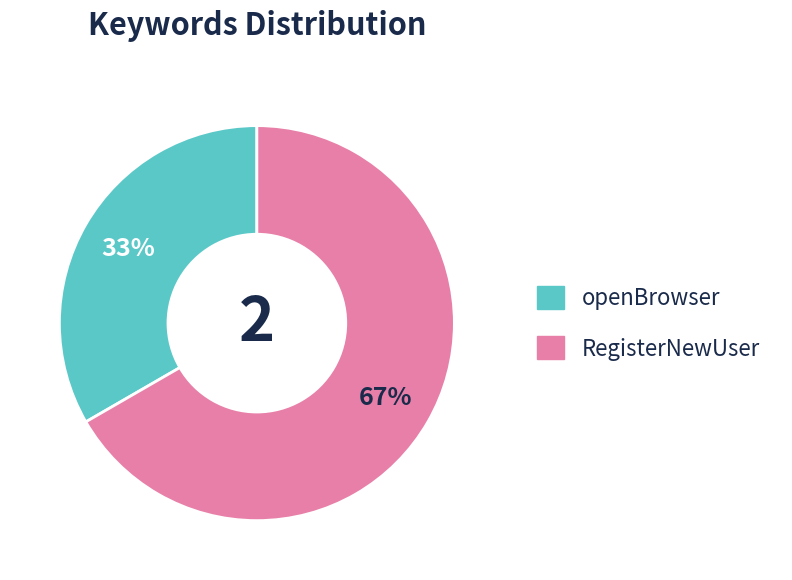

To the nearest percent, what is the average slice percentage?

50%